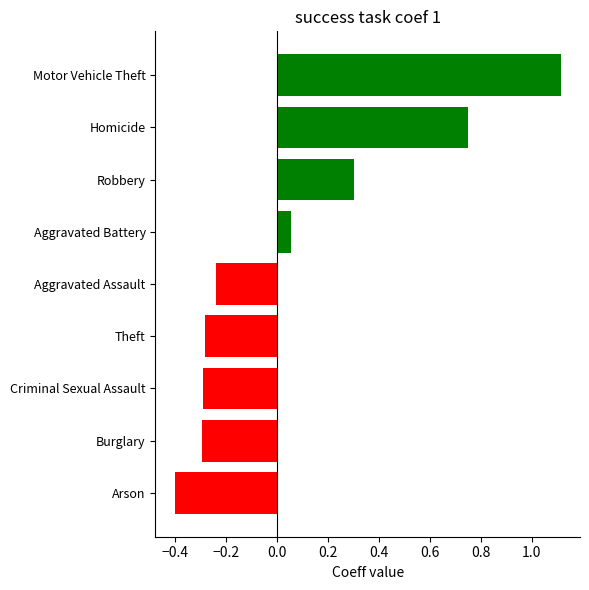

Which label corresponds to the smallest value in the chart?

Arson